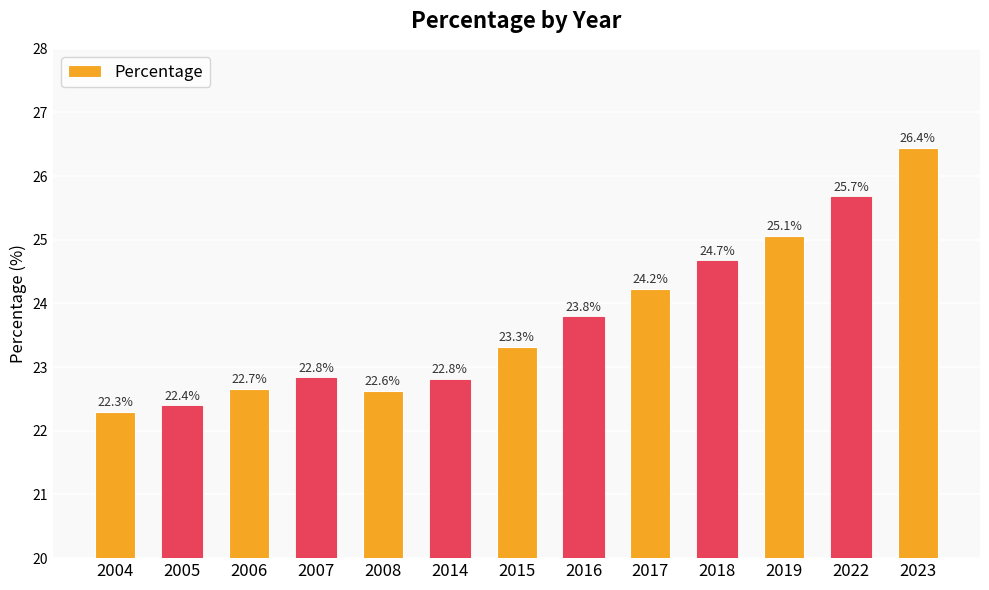

True or false: the data shows 10.5 at 2022.

False